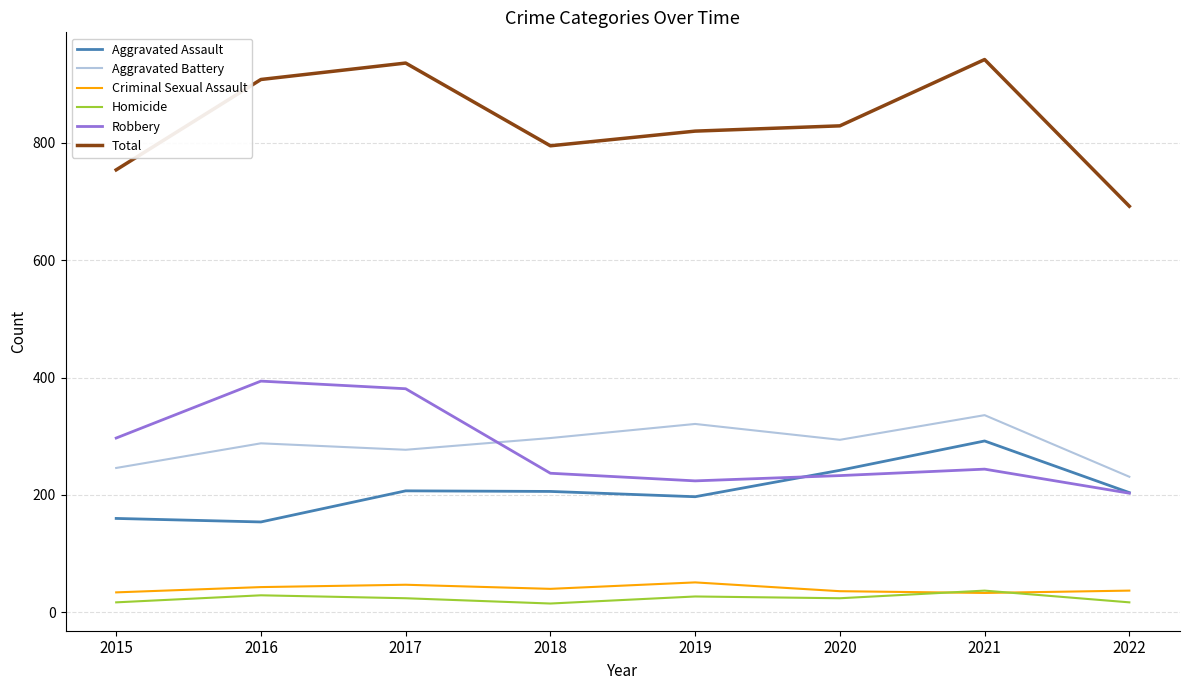

What is the average value of the Aggravated Assault series?

208